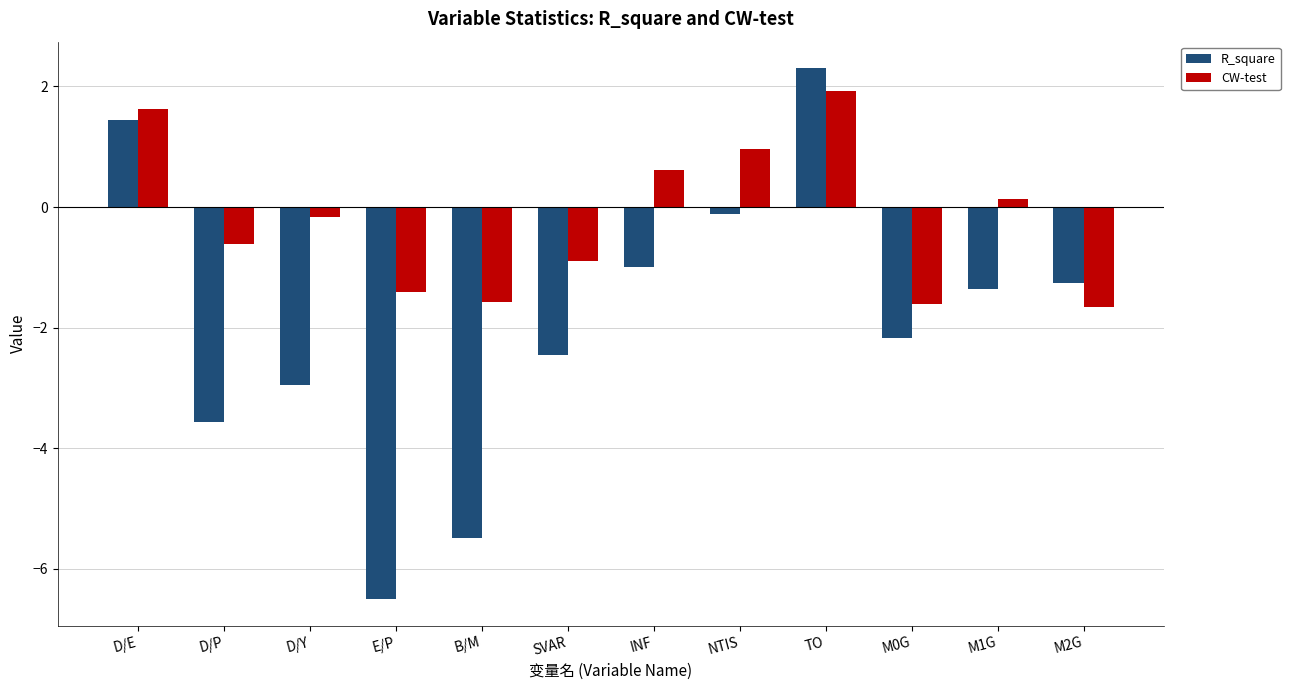

Which series has the largest range (max minus min)?

R_square